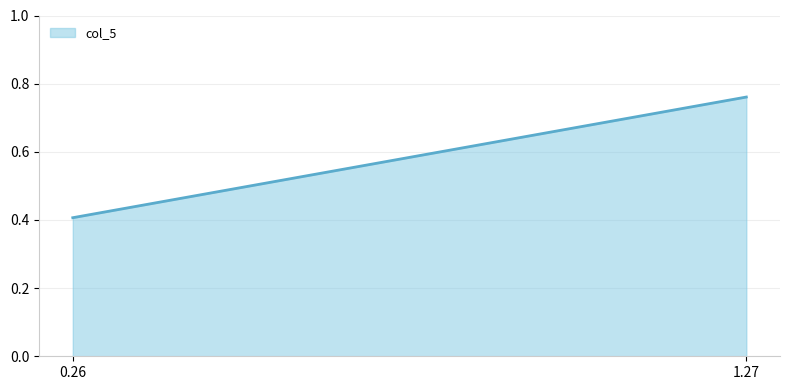

Reading left to right, list all the values displayed in this chart.

0.4	0.8